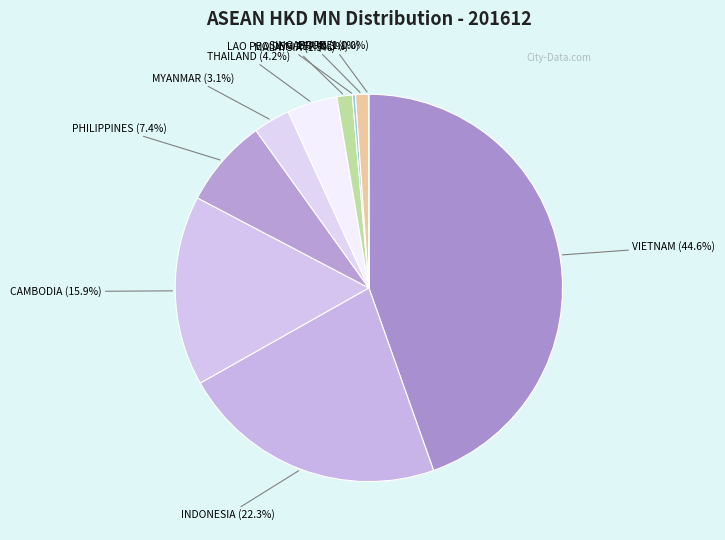

Which has a higher value, CAMBODIA or MALAYSIA?

CAMBODIA